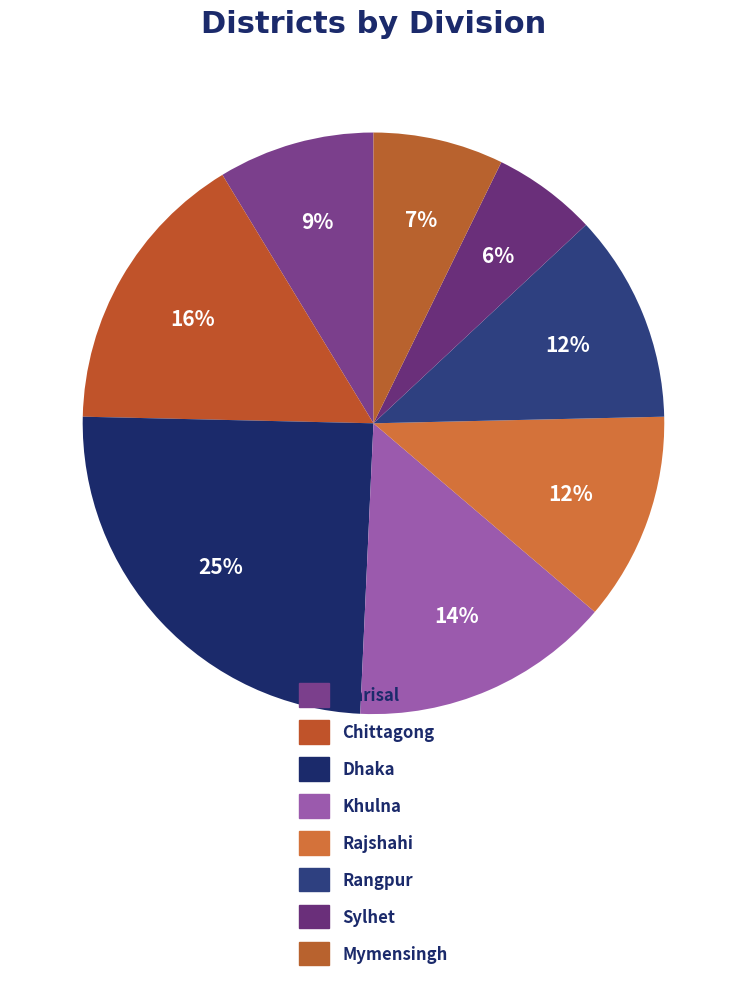

What is the ratio of the value at Sylhet to the value at Rajshahi?

0.5